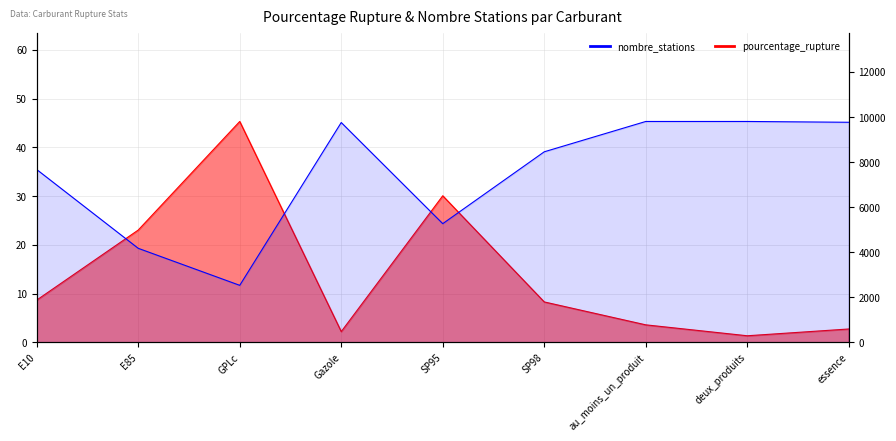

The pourcentage_rupture series shows 21.7 at GPLc. True or false?

False